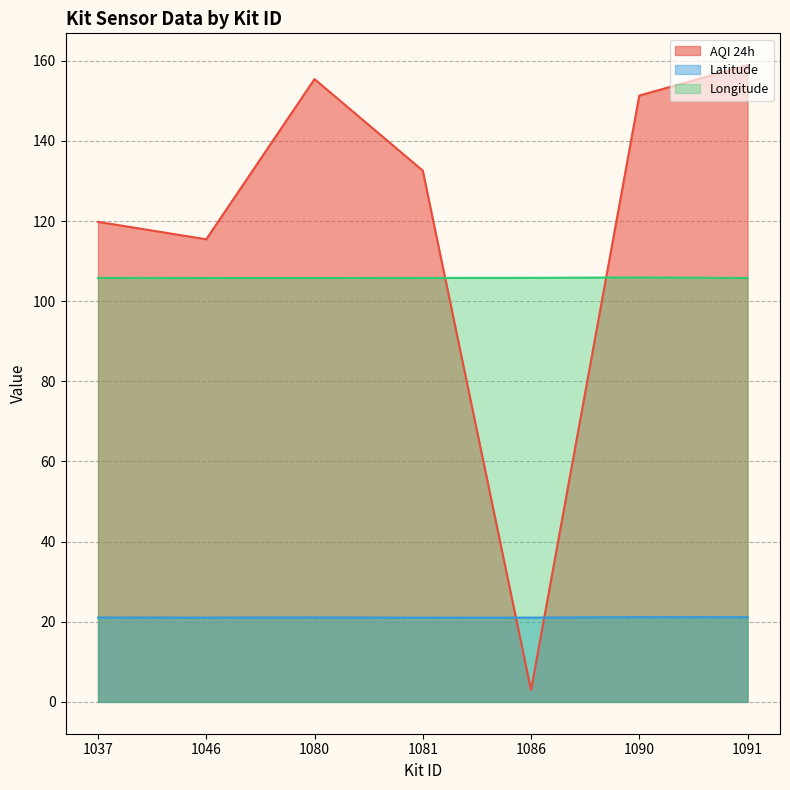

What is the difference between the maximum and minimum values in the Latitude series?

0.1